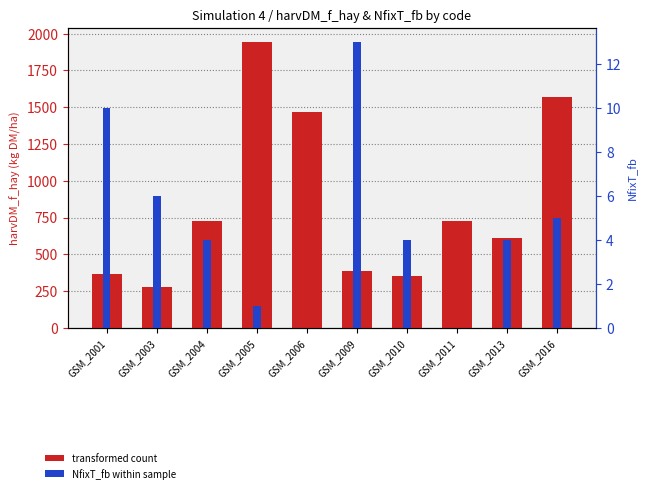

What is the total value across all series at GSM_2004?

727